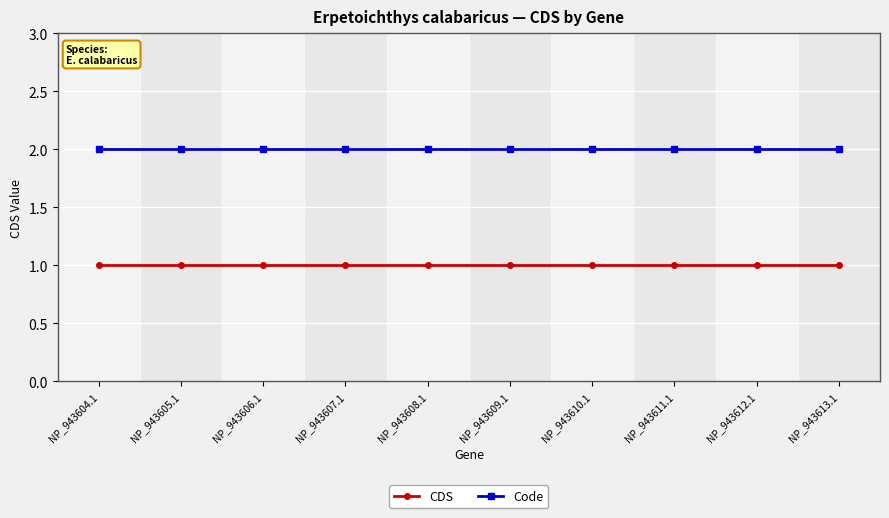

Is the value of Code at NP_943606.1 greater than the value of CDS at NP_943612.1?

Yes